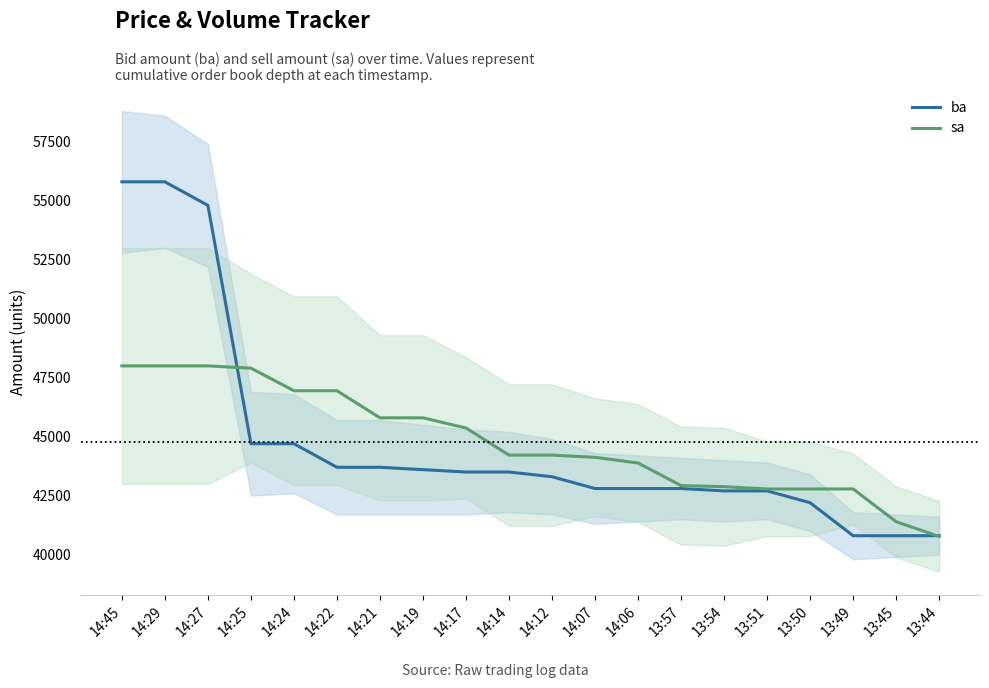

What is the difference between the maximum and second lowest values in the sa series?

6603.9